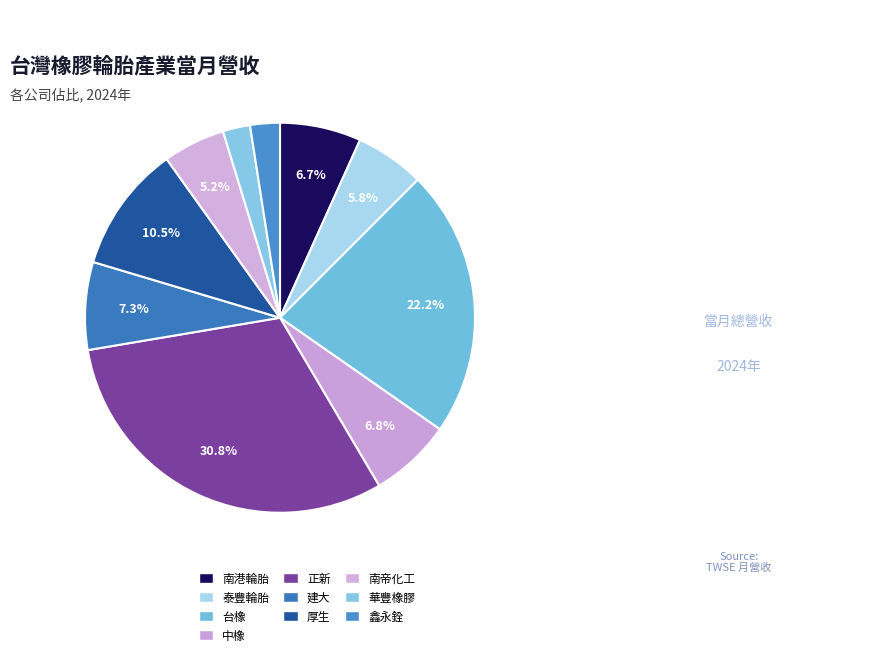

What is the smallest slice in the pie chart?

華豐橡膠